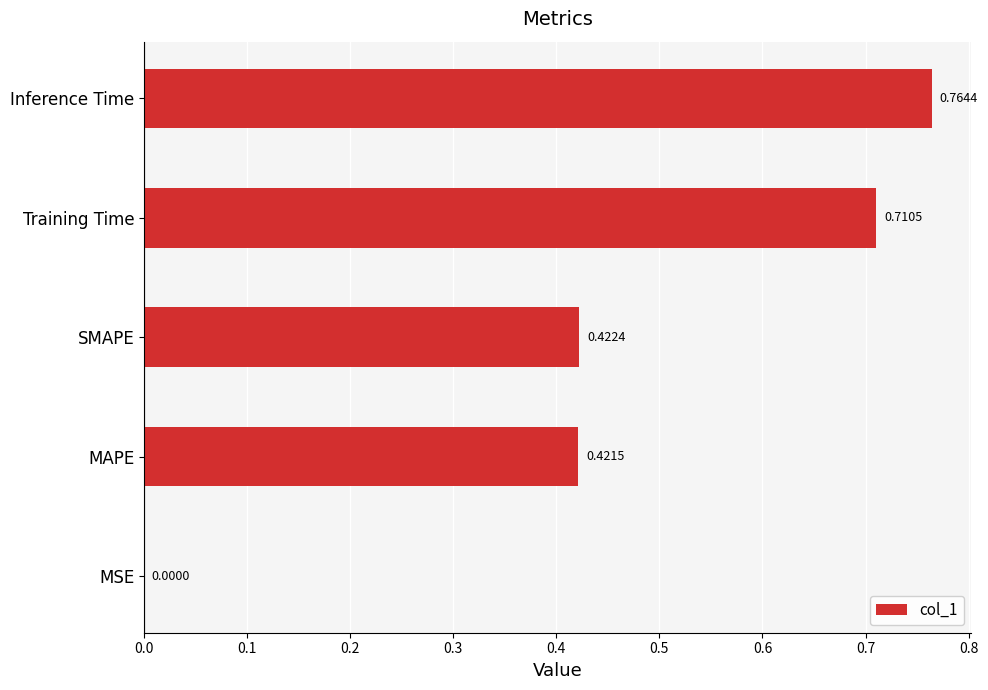

At which label is the value closest to 0?

MSE